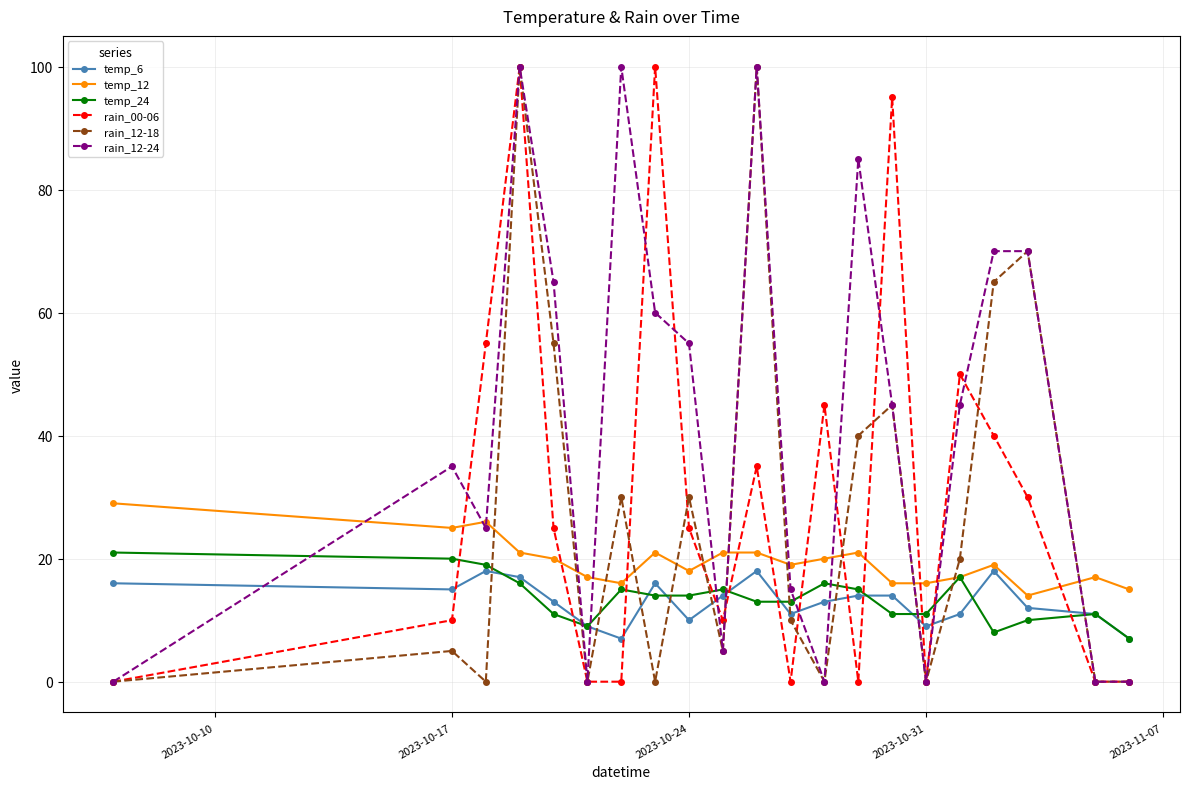

After their last crossing, which series has the higher values: temp_6 or rain_12-24?

temp_6